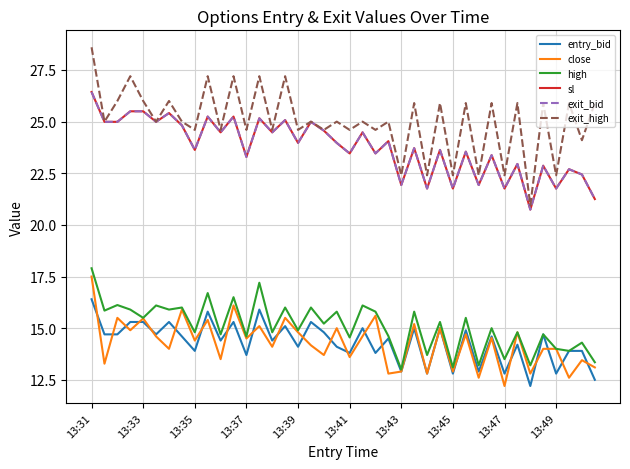

At which category is the sum across all series the highest?

13:31